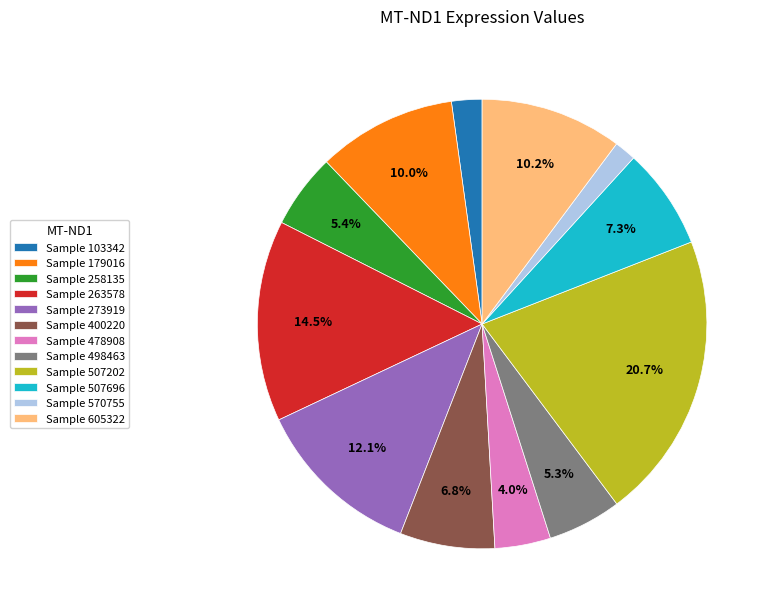

To the nearest percent, what is the difference between the largest and smallest slice percentages?

19%